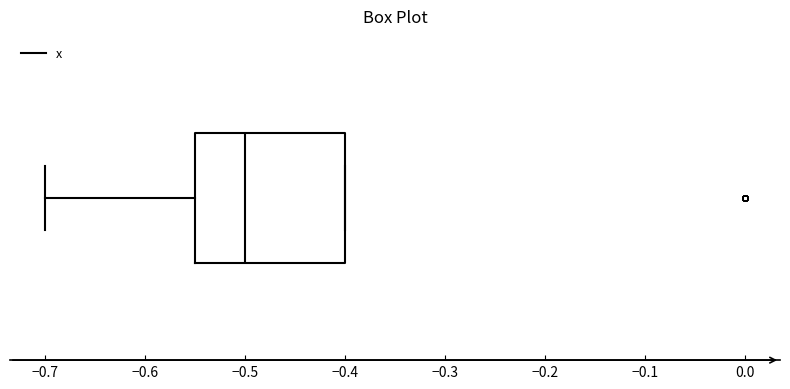

Where is the right edge of the box on the x-axis? The values are not printed on the chart, so give them approximately, as read against the axis.

-0.40